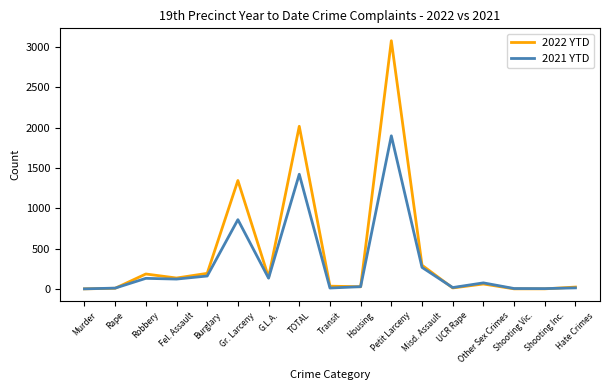

The 2021 YTD series shows 123 at Fel. Assault. True or false?

True